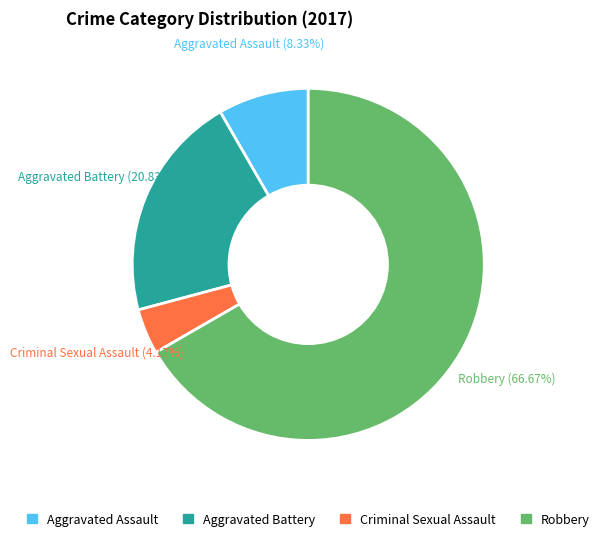

The Aggravated Assault slice represents 3% of the pie. True or false?

False